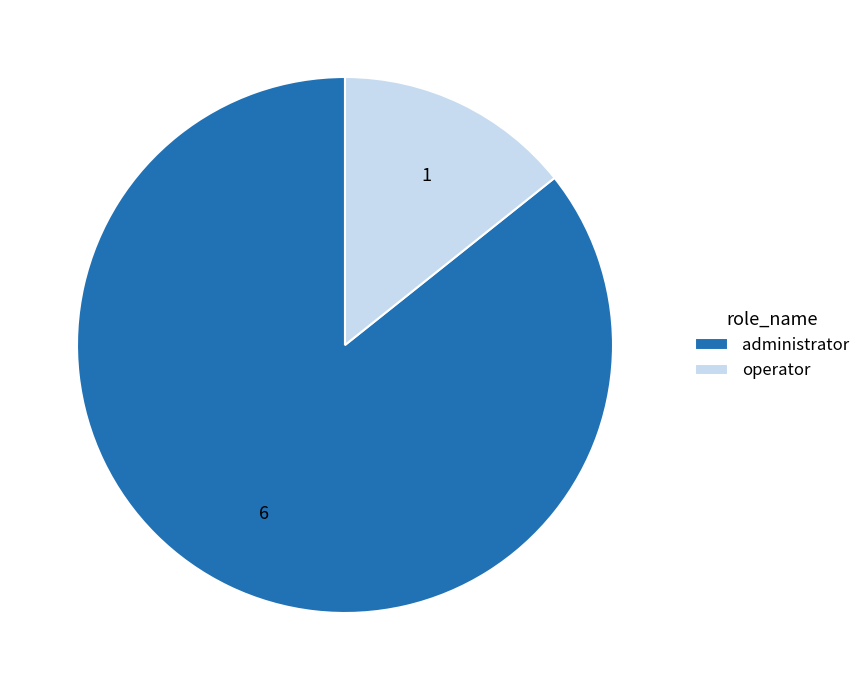

Is it true that administrator is 71% of the pie?

False